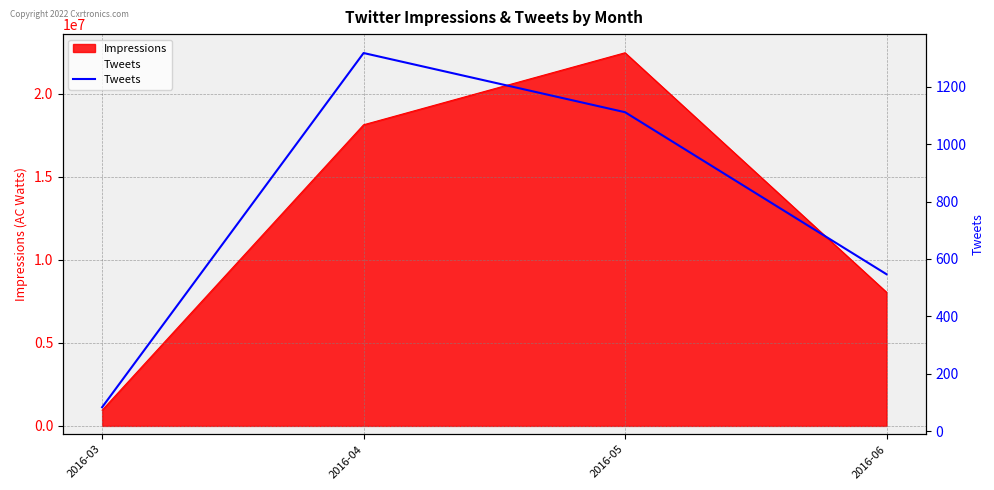

Which category has the lowest value across all series?

2016-03